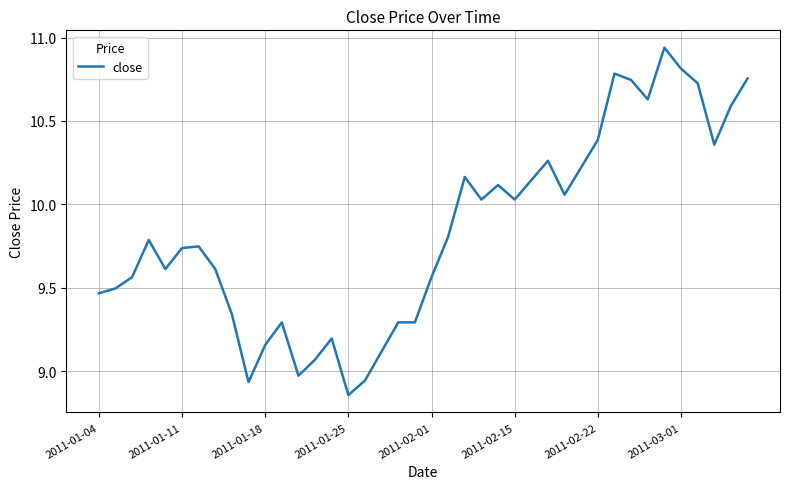

How many lines are shown in the chart?

1